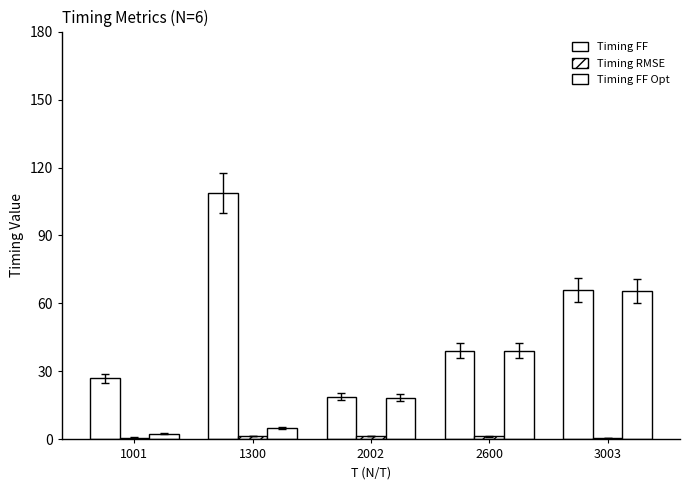

What is the spread (max minus min) of values at 2600?

37.9